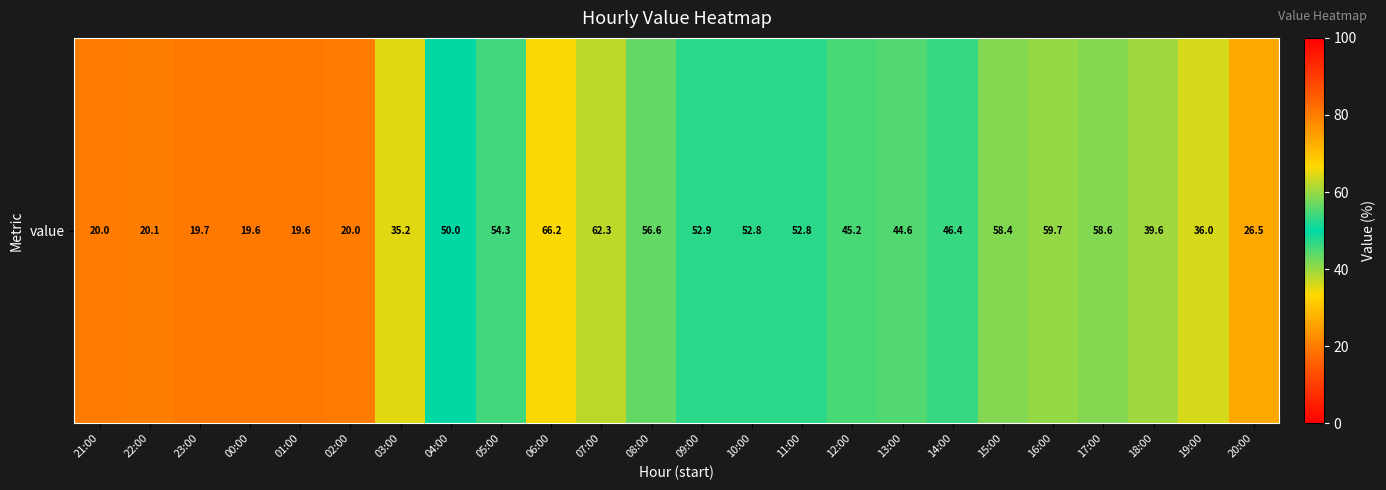

What is the greatest value displayed?

66.2